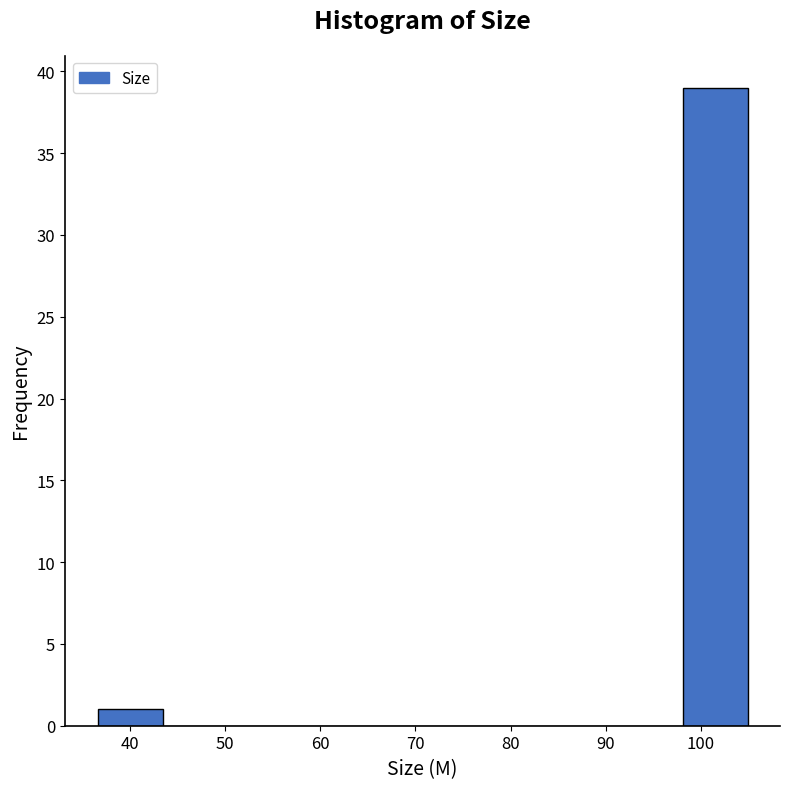

Reading left to right, transcribe this chart: for each bar, give the range it covers on the x-axis and its height. Neither the bar edges nor the heights are printed on the chart, so give them approximately, as read against the axes.

37 to 43: 1
43 to 50: 0
50 to 57: 0
57 to 64: 0
64 to 71: 0
71 to 78: 0
78 to 84: 0
84 to 91: 0
91 to 98: 0
98 to 105: 39